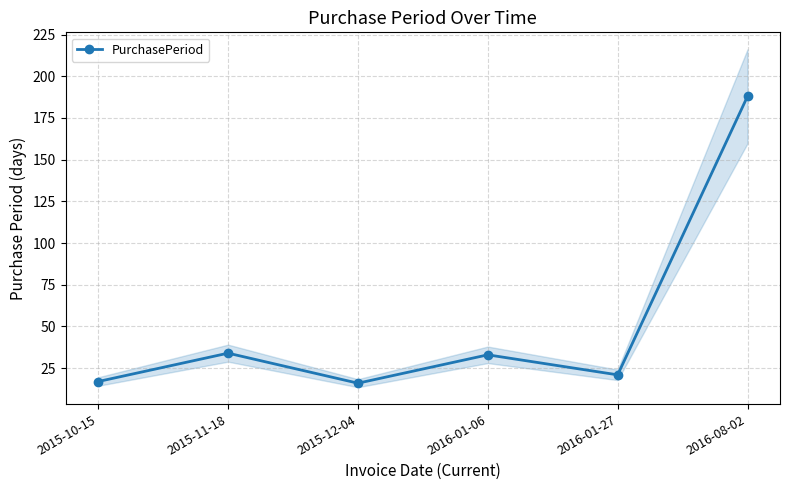

Reading left to right, what are all the values shown in this chart?

2015-10-15=17	2015-11-18=34	2015-12-04=16	2016-01-06=33	2016-01-27=21	2016-08-02=188